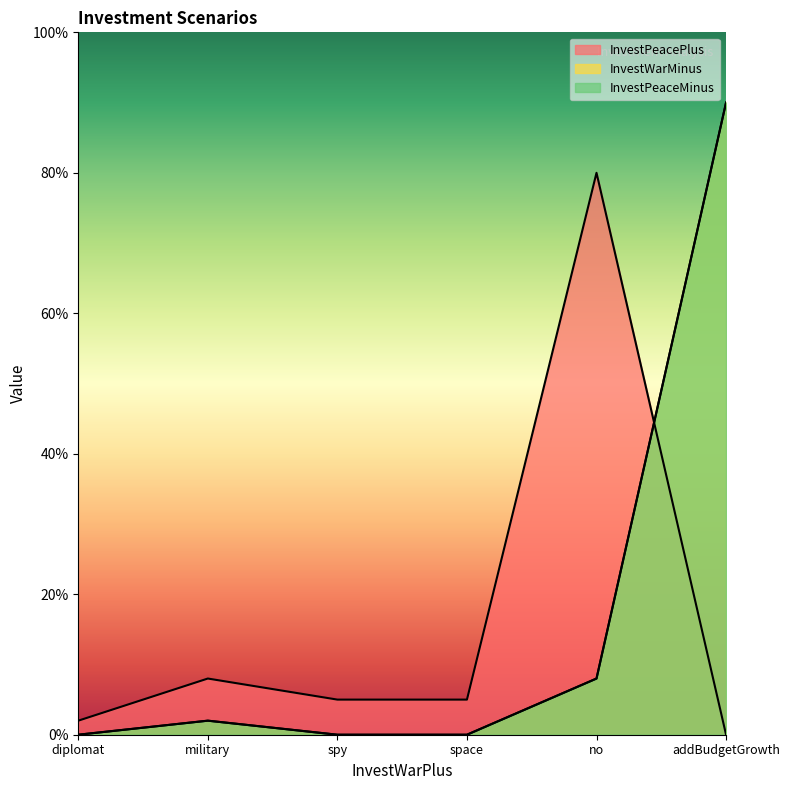

What is the sum of the InvestPeacePlus values at military and diplomat?

10